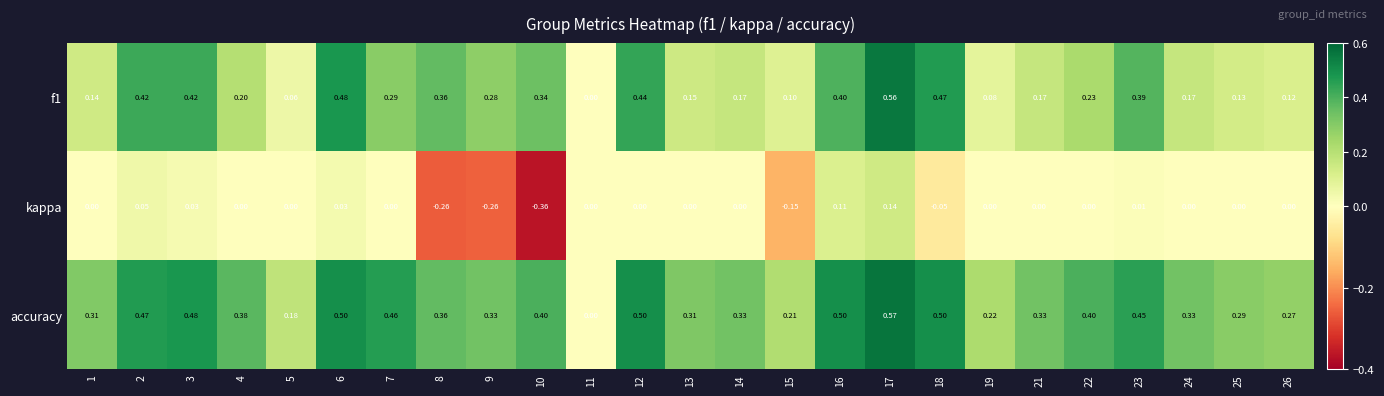

Which series has the largest range (max minus min)?

accuracy